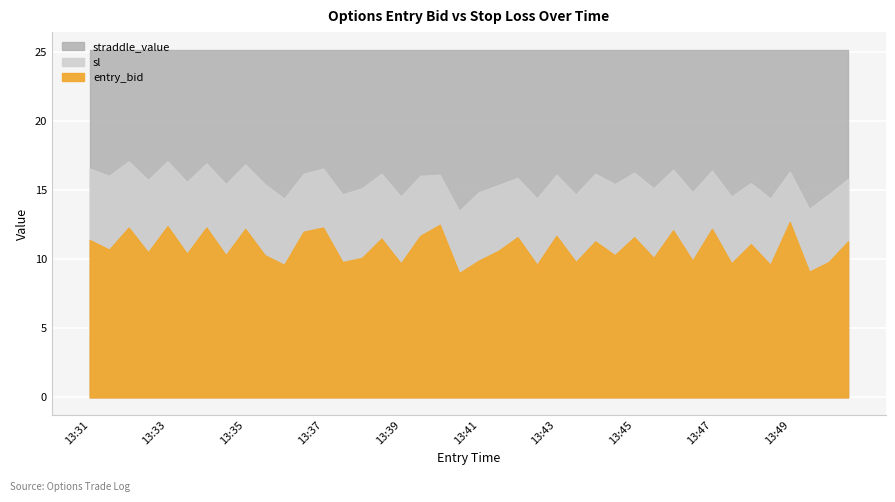

At how many categories does at least one series exceed 20?

40